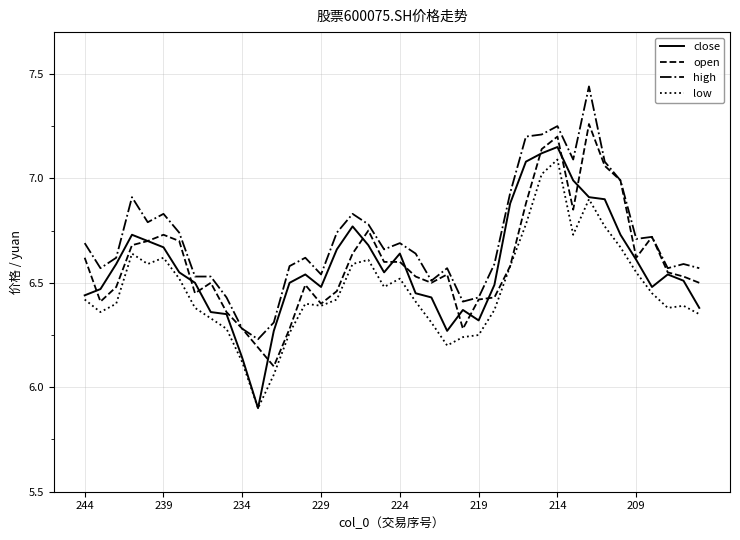

Which series has the largest total across all categories?

high